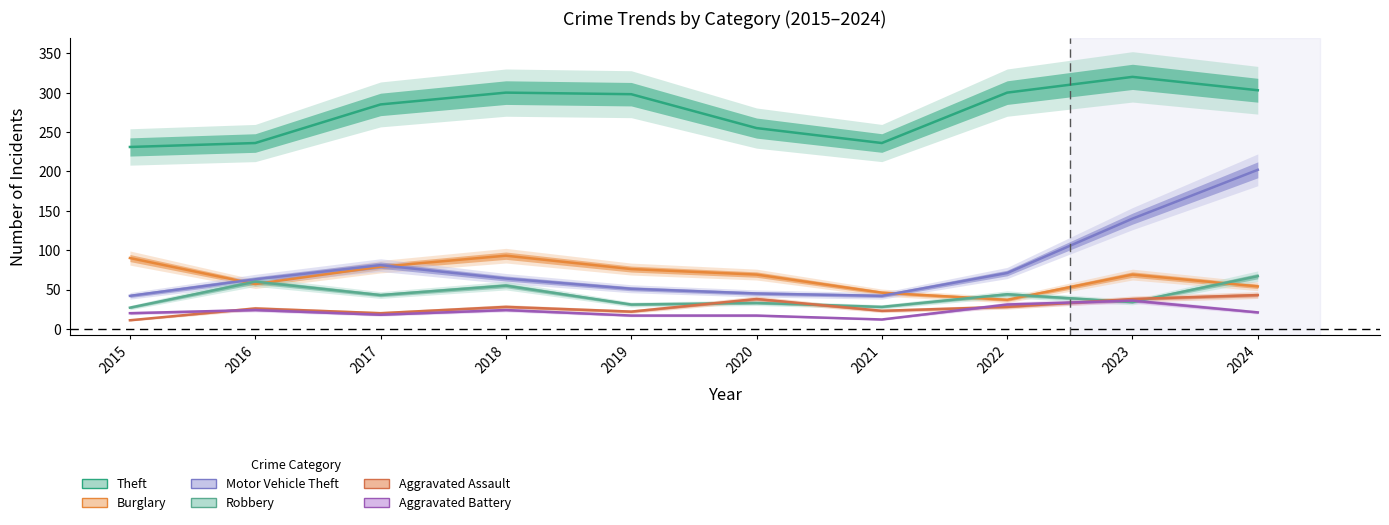

At which category does Robbery reach its first local valley?

2017